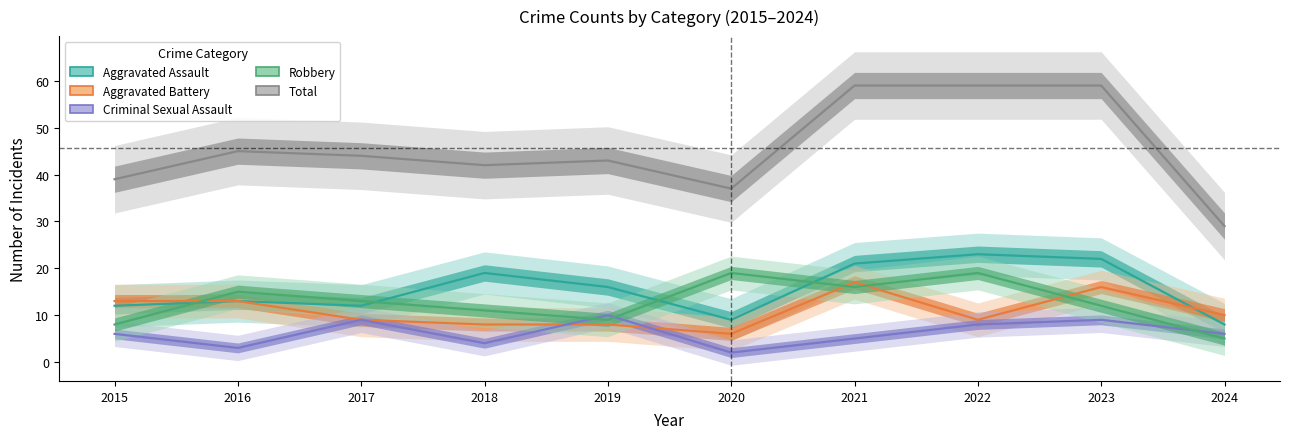

Reading left to right, extract all data points from this chart.

Aggravated Assault: 2015=12	2016=13	2017=12	2018=19	2019=16	2020=9	2021=21	2022=23	2023=22	2024=8
Aggravated Battery: 2015=13	2016=13	2017=9	2018=8	2019=8	2020=6	2021=17	2022=9	2023=16	2024=10
Criminal Sexual Assault: 2015=6	2016=3	2017=9	2018=4	2019=10	2020=2	2021=5	2022=8	2023=9	2024=6
Robbery: 2015=8	2016=15	2017=13	2018=11	2019=9	2020=19	2021=16	2022=19	2023=12	2024=5
Total: 2015=39	2016=45	2017=44	2018=42	2019=43	2020=37	2021=59	2022=59	2023=59	2024=29